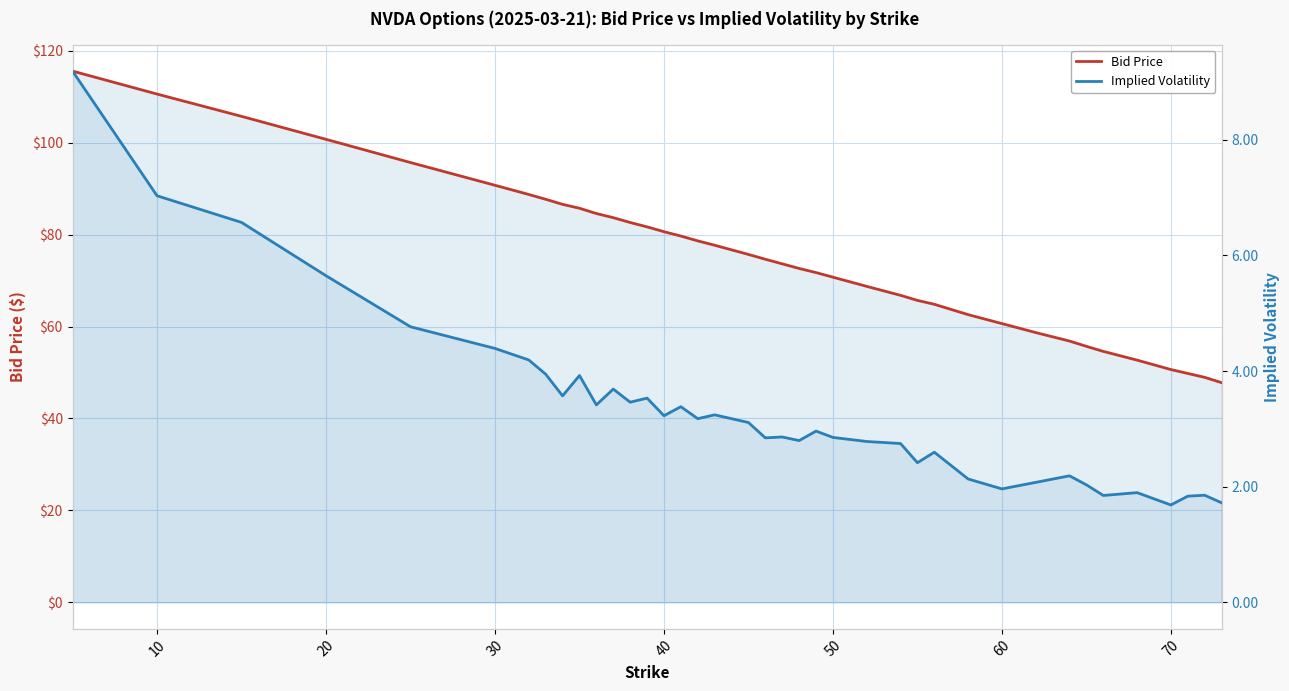

What is the difference between the second highest and second lowest values in the Bid Price series?

61.6